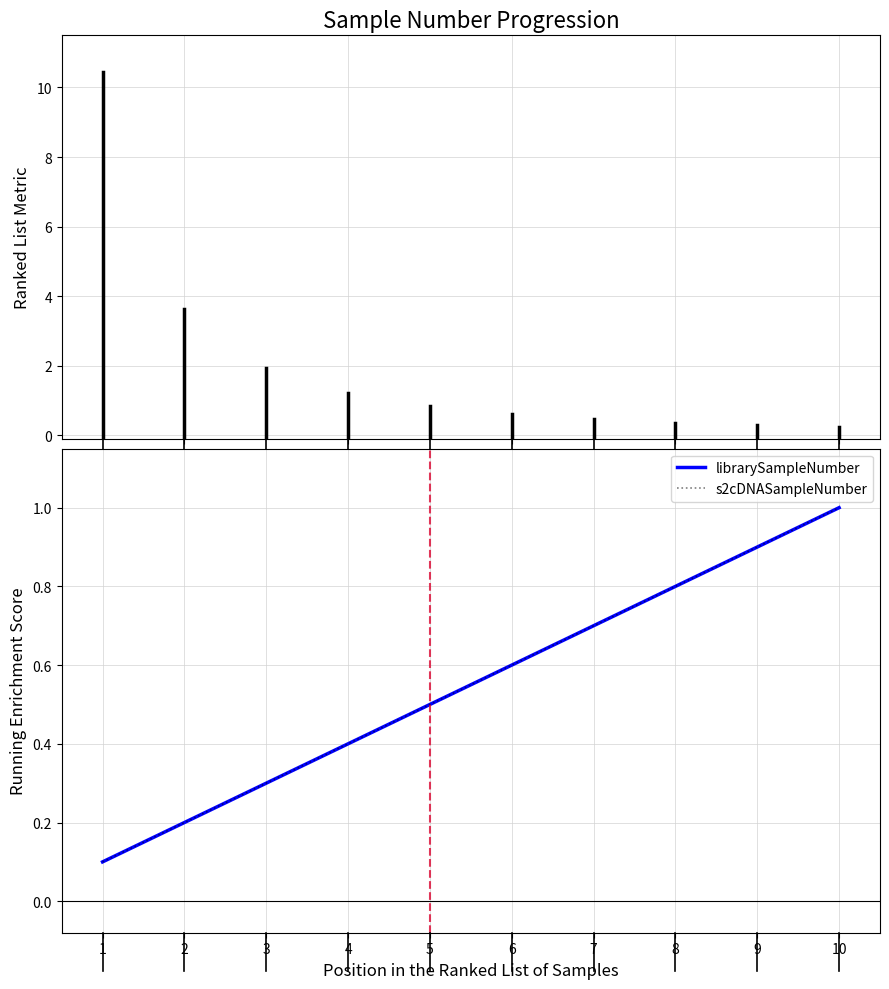

True or false: librarySampleNumber has more than 0 interior local peaks.

False